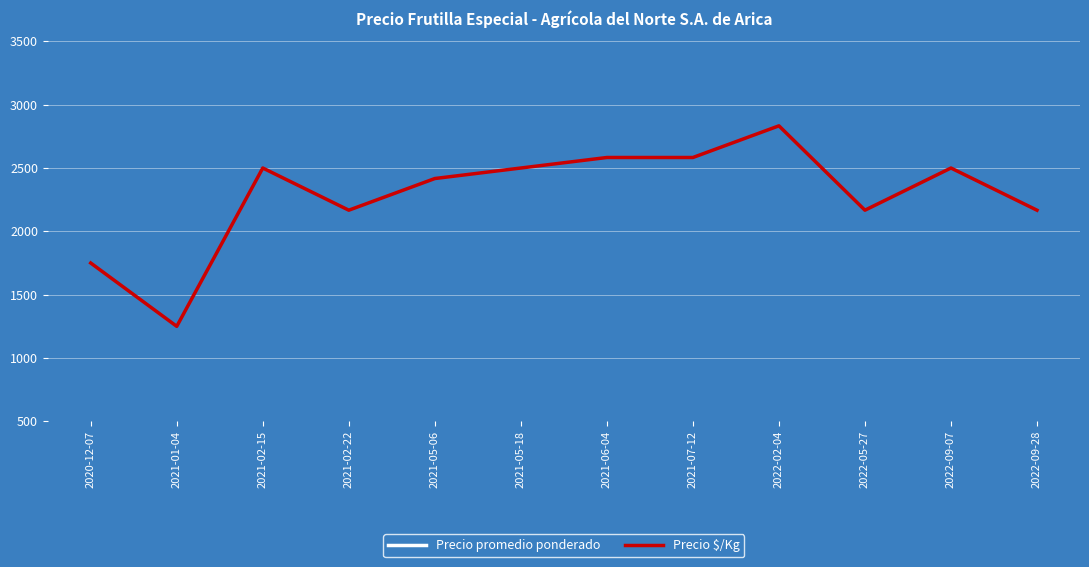

Which series has the largest range (max minus min)?

Precio promedio ponderado